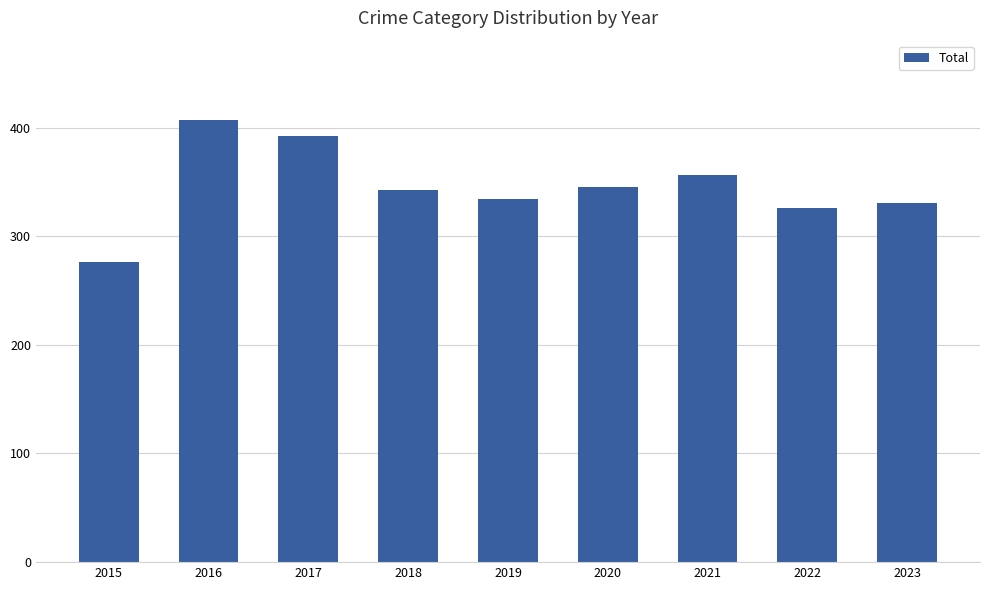

Reading left to right, extract all data points from this chart.

2015=276	2016=407	2017=392	2018=343	2019=334	2020=345	2021=356	2022=326	2023=331